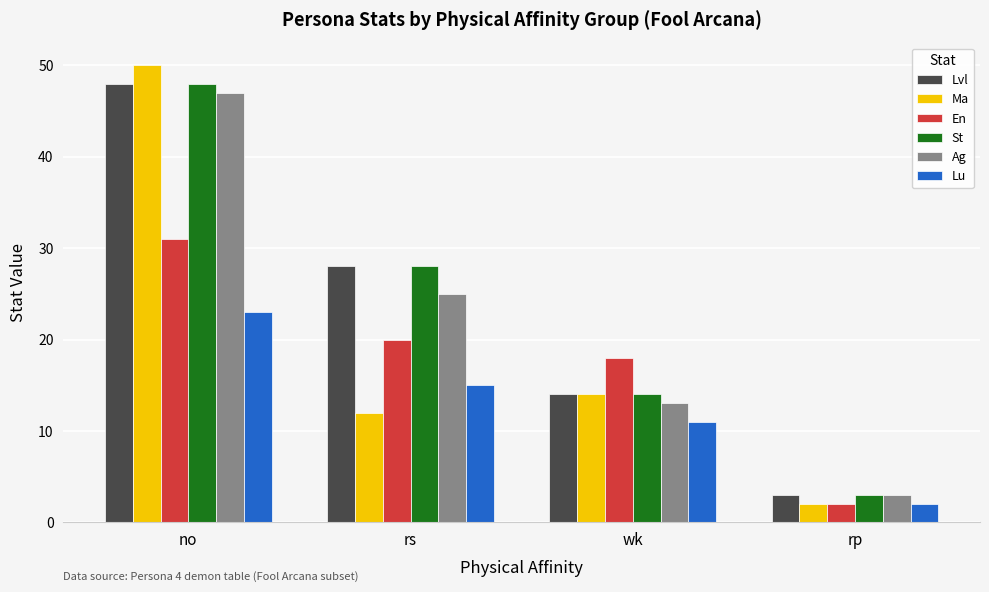

Is it true that Lvl equals 21 at wk?

False